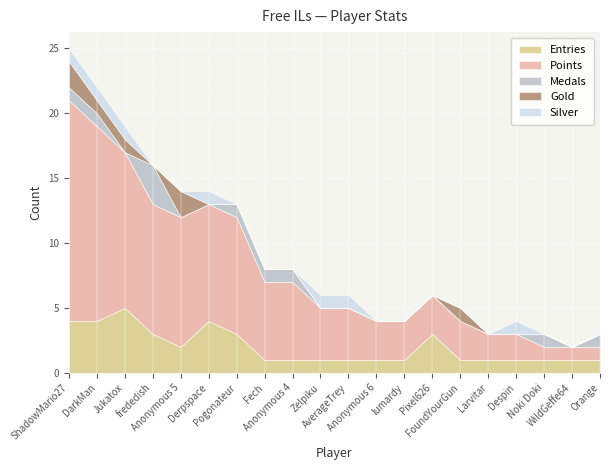

How many Medals values are between 0 and 1?

19